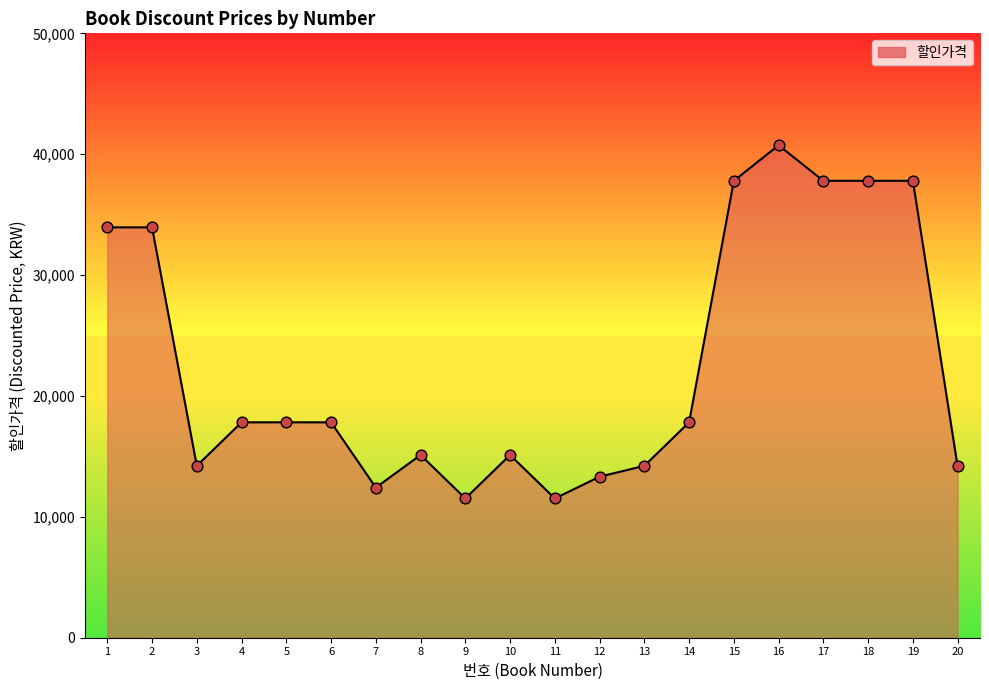

What is the ratio of the value at 2 to the value at 18?

0.9